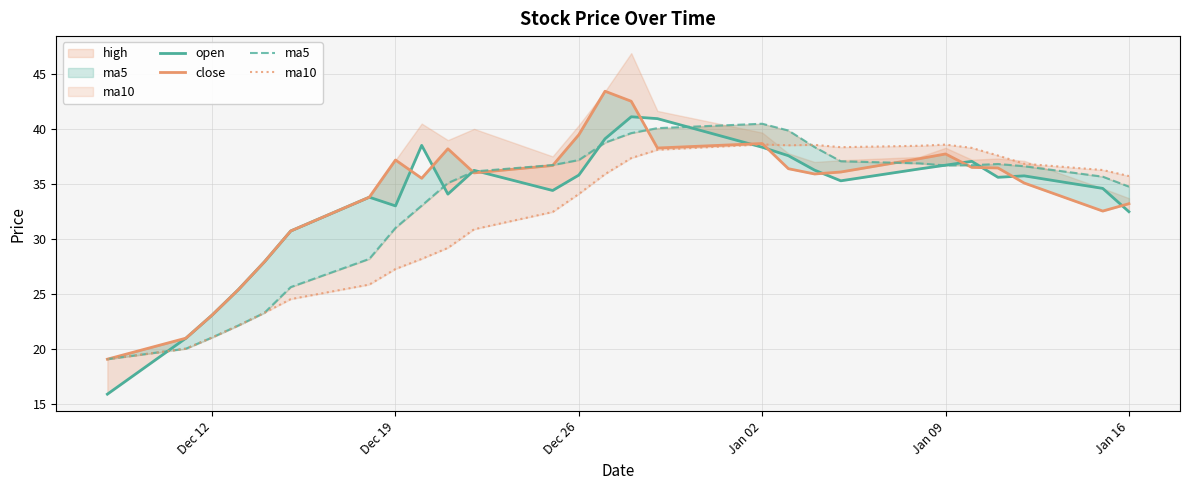

Does the chart display data point markers on the line(s)?

No